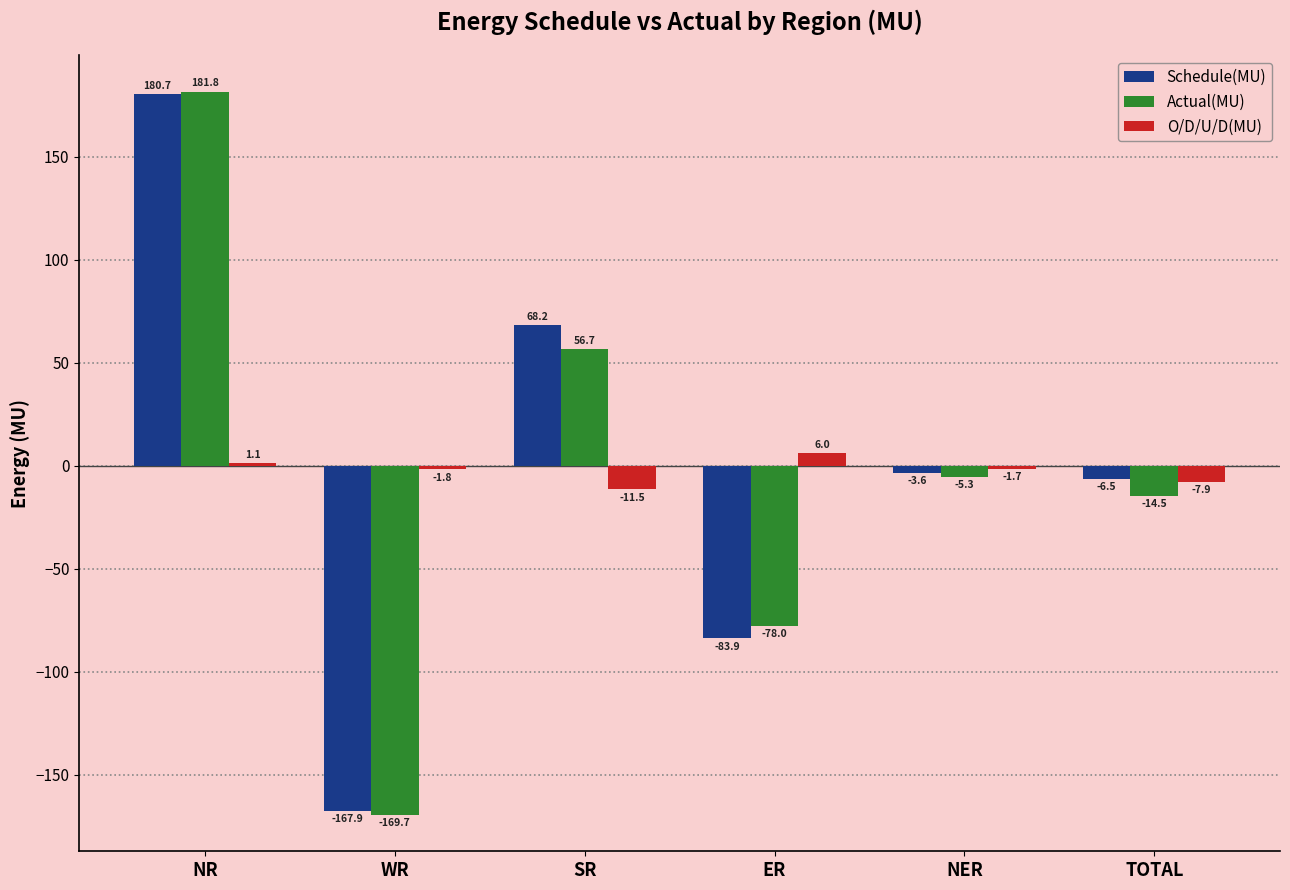

Reading left to right, list all the values displayed in this chart.

Schedule(MU): 180.7	-167.9	68.2	-83.9	-3.6	-6.5
Actual(MU): 181.8	-169.7	56.7	-78.0	-5.3	-14.5
O/D/U/D(MU): 1.1	-1.8	-11.5	6.0	-1.7	-7.9